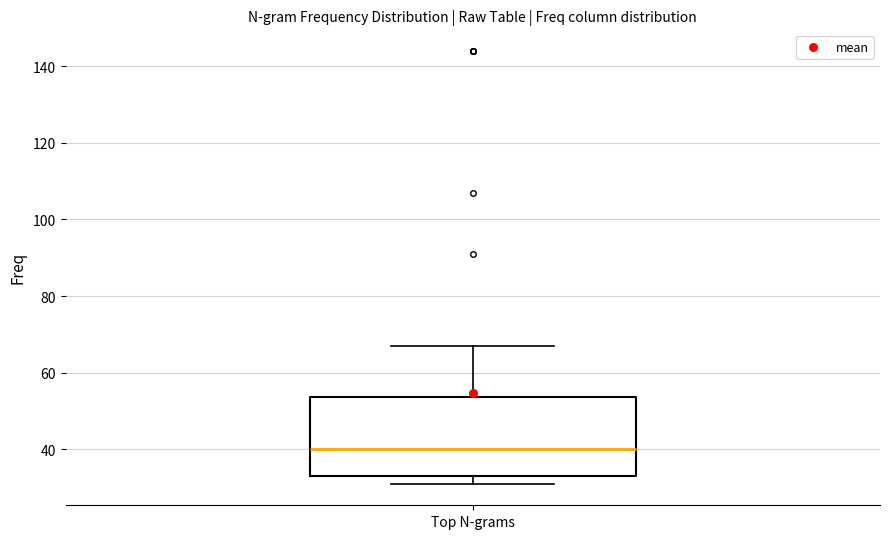

Where is the upper edge of the box for Top N-grams on the y-axis? The values are not printed on the chart, so give them approximately, as read against the axis.

54